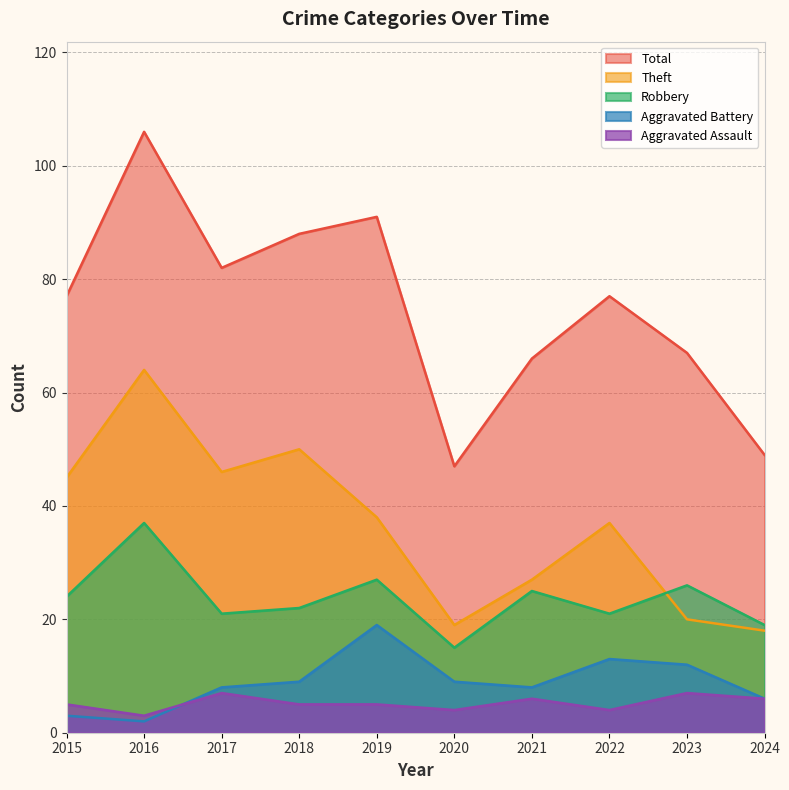

Where is the first local maximum for Robbery?

2016